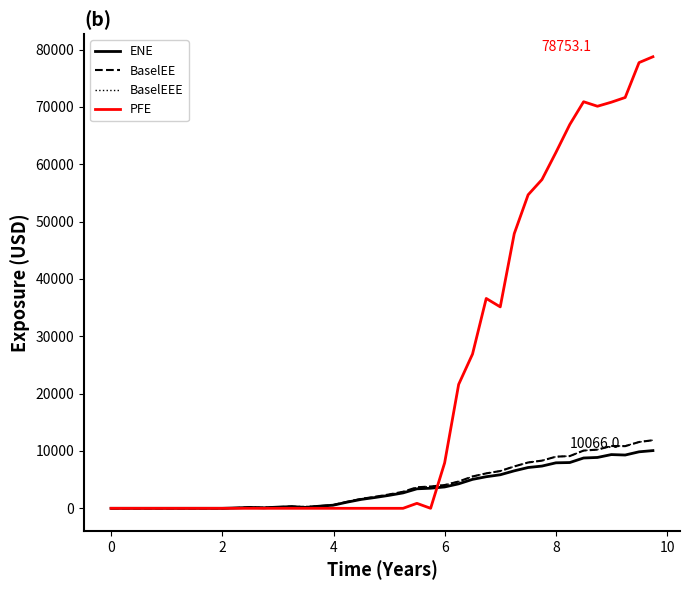

What is the average value of the BaselEEE series?

3846.2